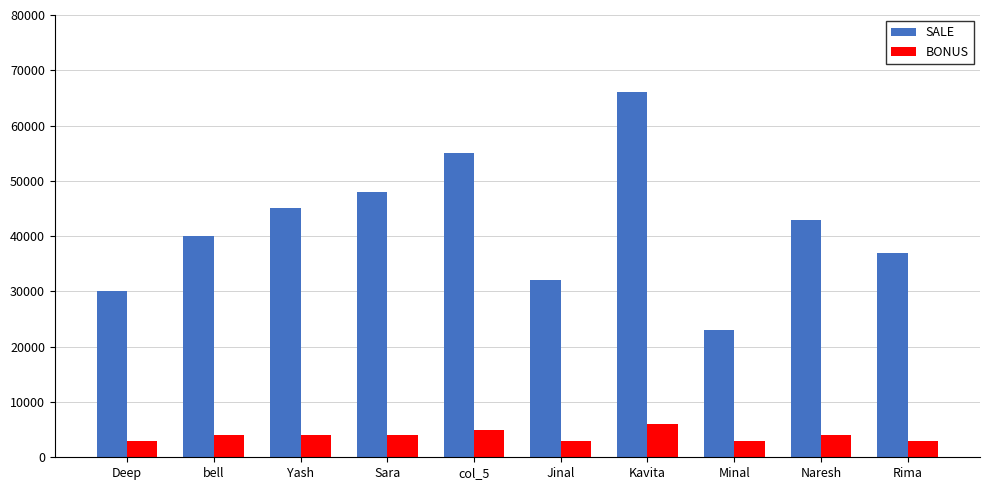

Reading left to right, what are all the values shown in this chart?

SALE: Deep=30000	bell=40000	Yash=45000	Sara=48000	col_5=55000	Jinal=32000	Kavita=66000	Minal=23000	Naresh=43000	Rima=37000
BONUS: Deep=3000	bell=4000	Yash=4000	Sara=4000	col_5=5000	Jinal=3000	Kavita=6000	Minal=3000	Naresh=4000	Rima=3000